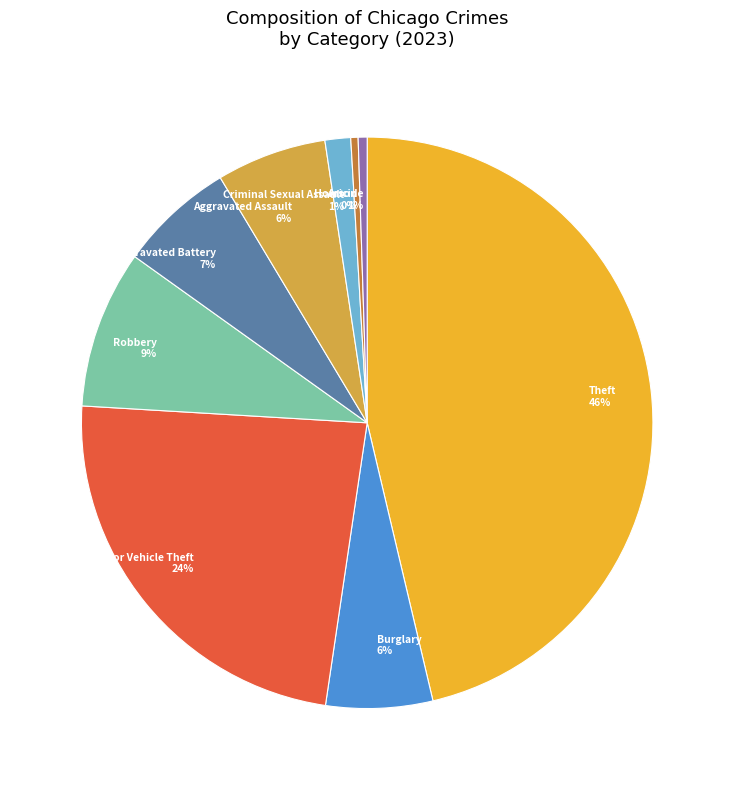

Is it true that Arson is 0% of the pie?

True